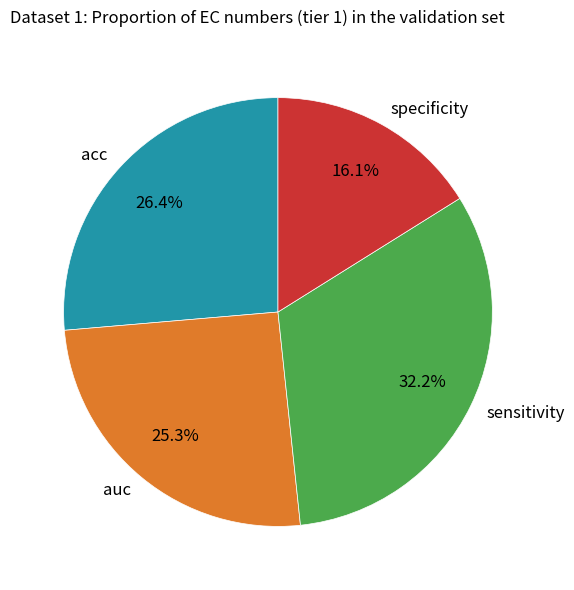

Count the number of slices in the pie.

4